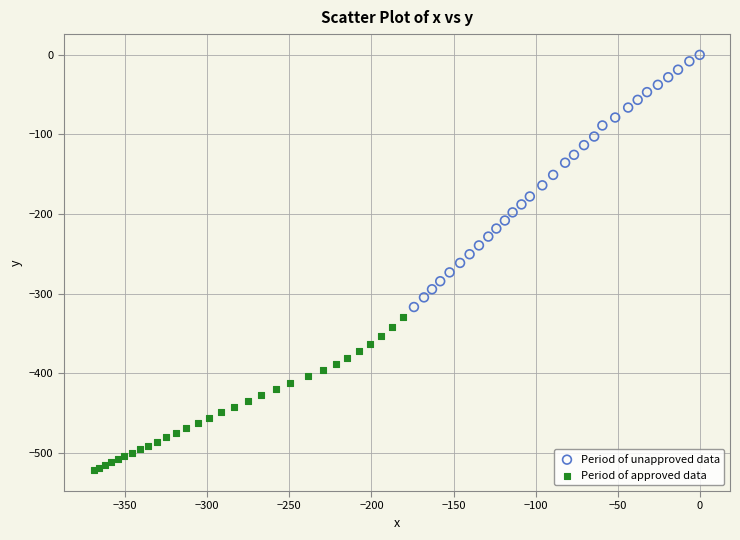

Which series has the largest Y range (max minus min)?

Period of unapproved data